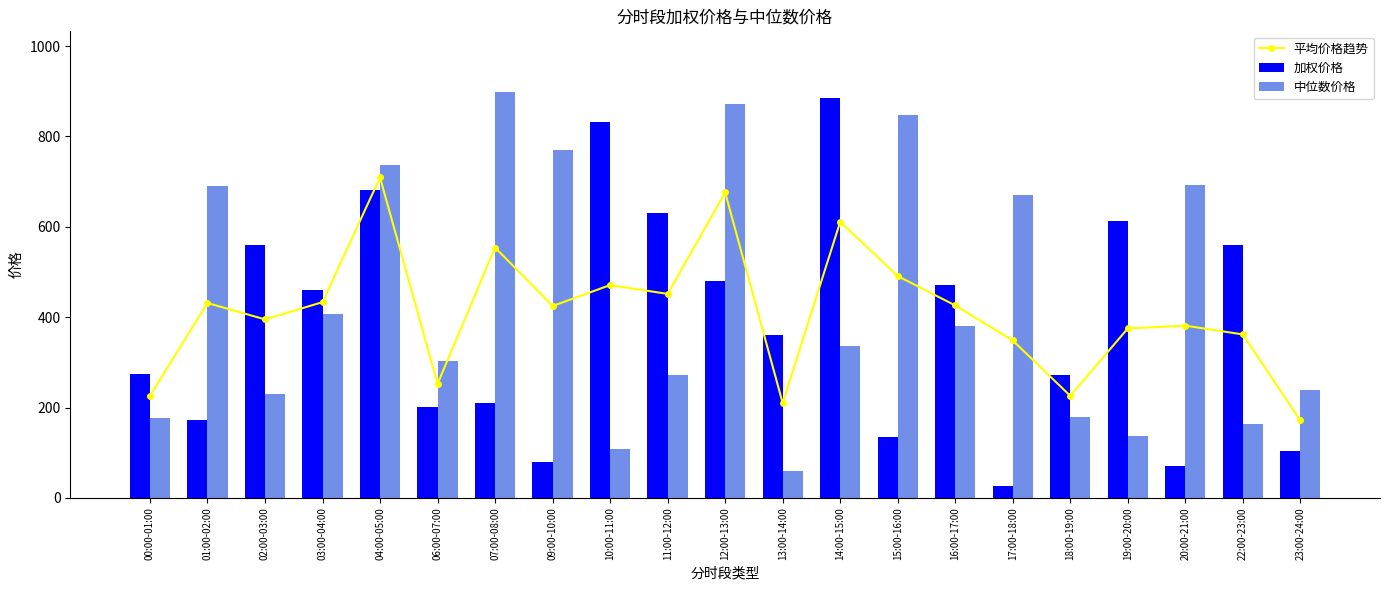

Between 16:00-17:00 and 09:00-10:00, which is larger?

16:00-17:00